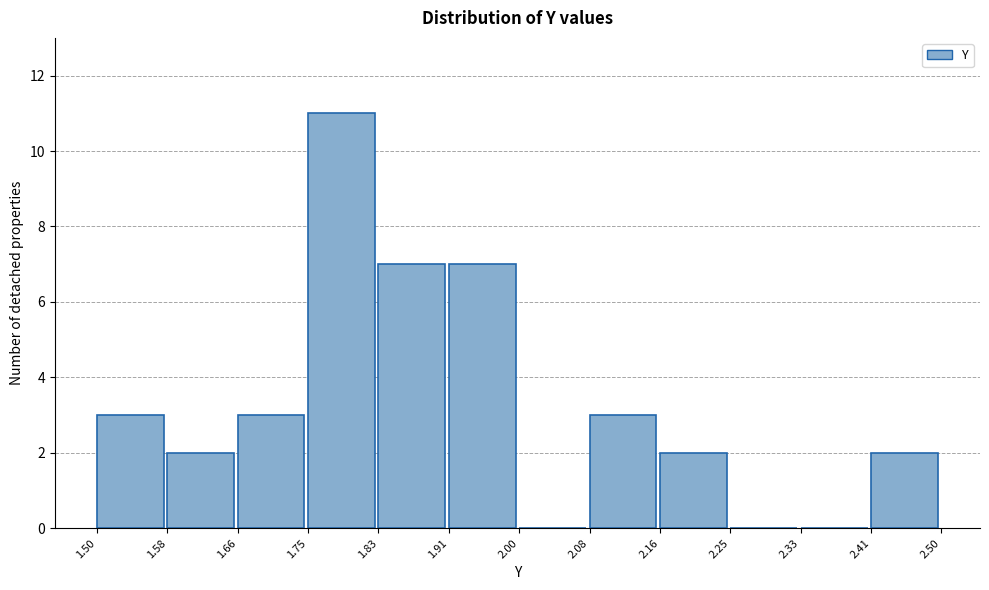

What is the height of the bar covering 1.75 to 1.83 on the x-axis? The values are not printed on the chart, so give them approximately, as read against the axis.

11